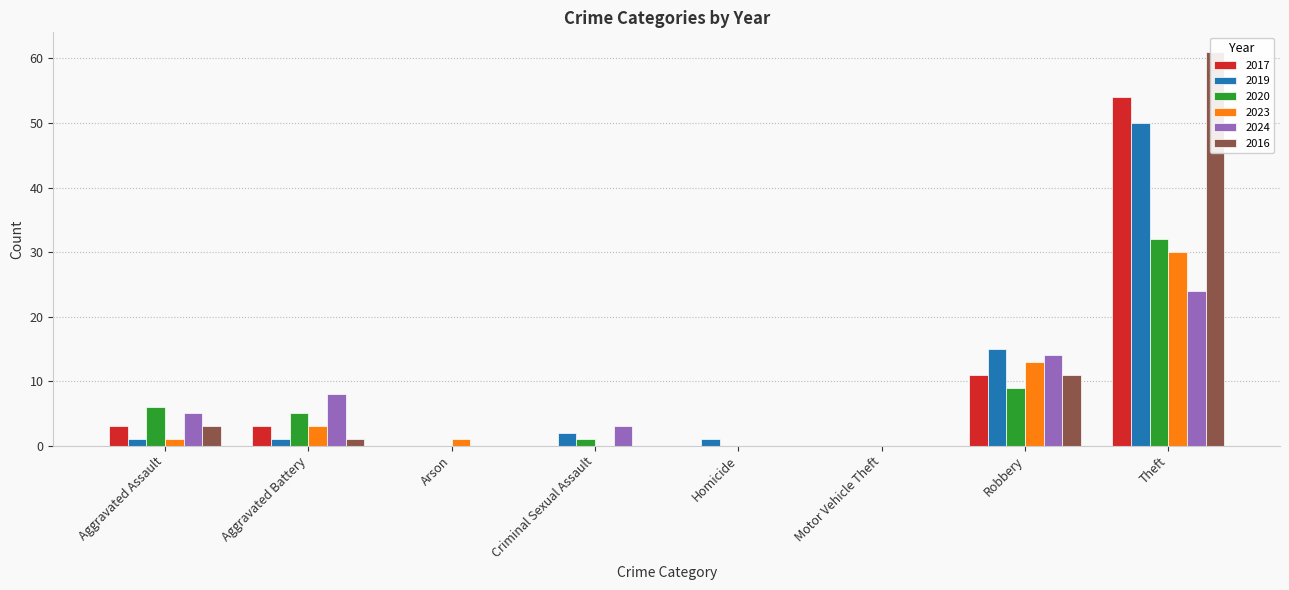

The value of 2016 at Arson is 39. True or false?

False